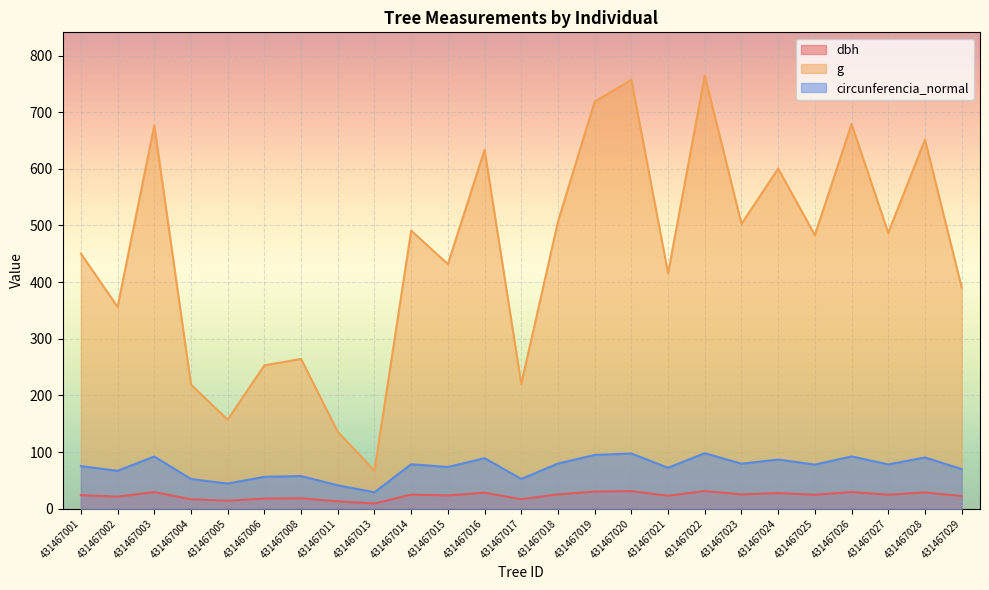

In g, how many points are higher than both neighbors (excluding endpoints)?

9